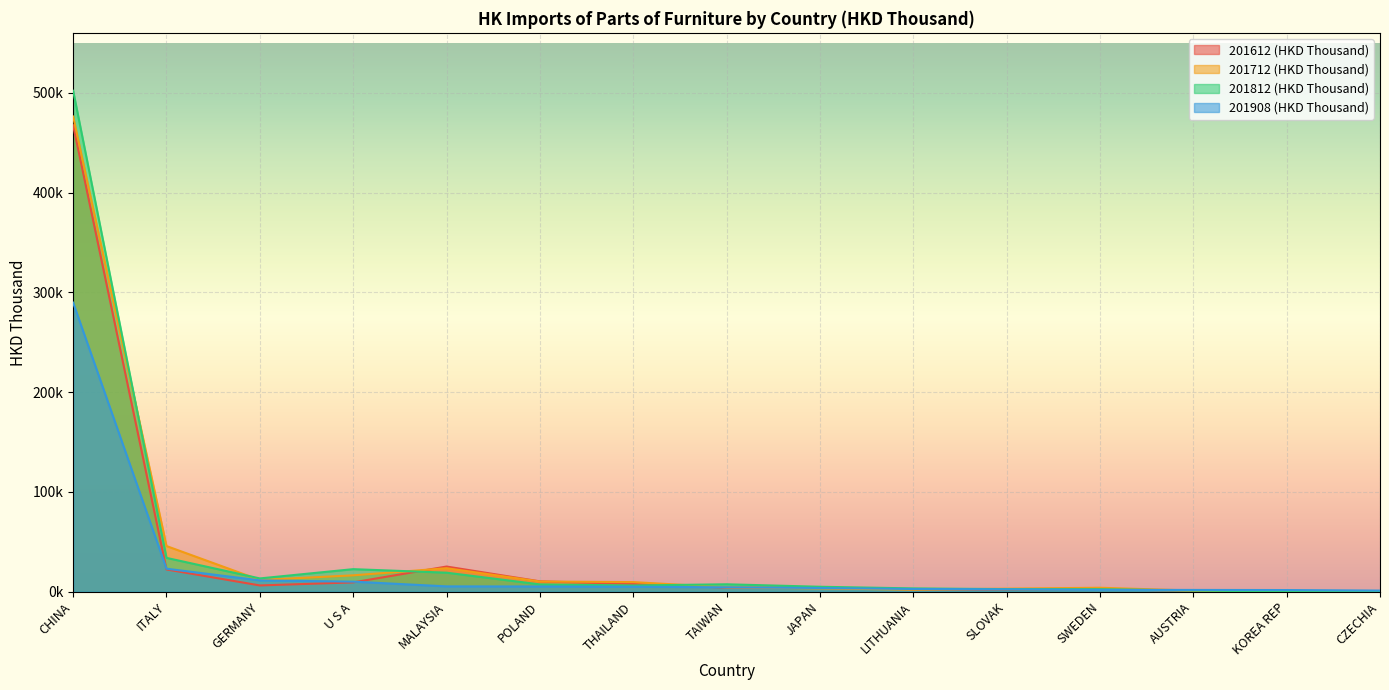

What is the difference between the 201712 (HKD Thousand) values at THAILAND and TAIWAN?

5258.3